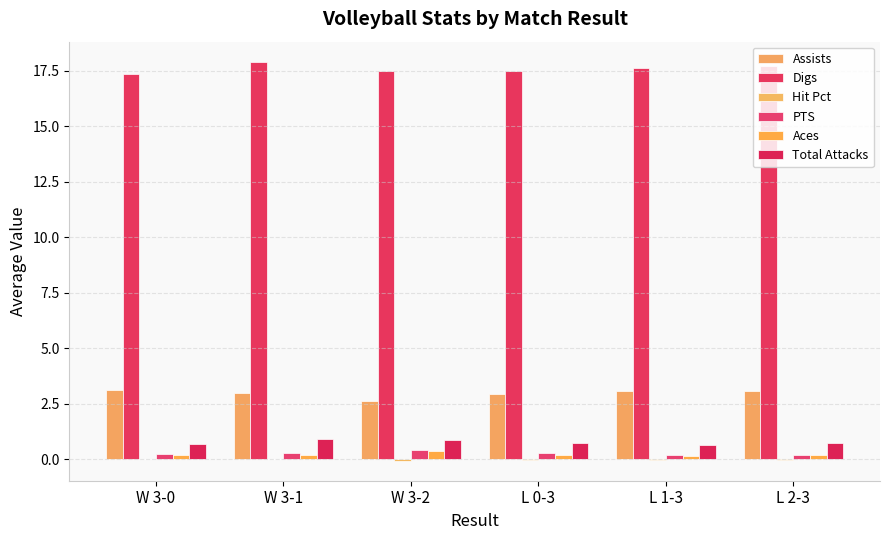

How many series are shown in this chart?

6